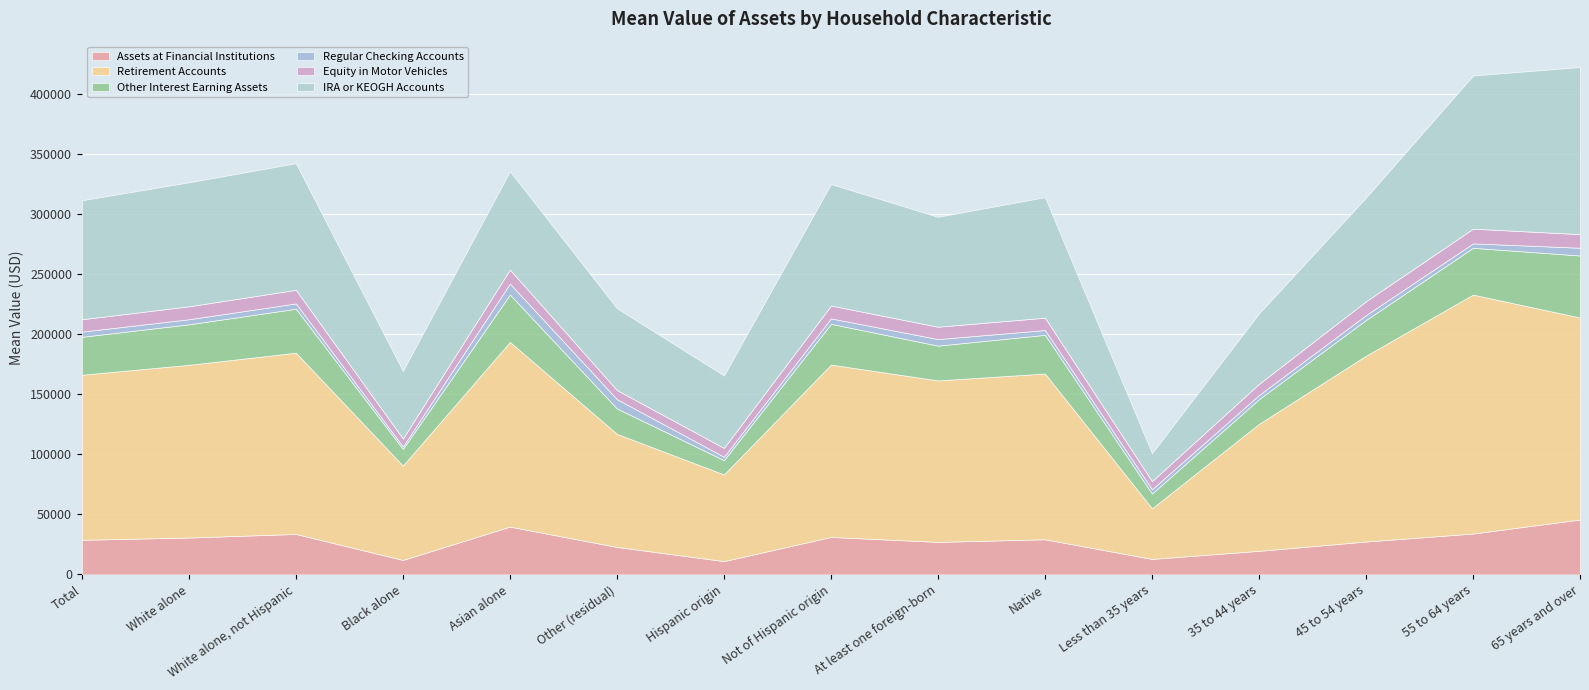

Reading left to right, transcribe all the data shown in this chart.

Assets at Financial Institutions: 28849	30721	33698	12061	39830	22888	11099	31207	27091	29275	12939	19652	27402	34046	45739
Retirement Accounts: 137322	143710	150834	78536	153654	94106	72101	143434	134366	137914	42081	105649	154634	198831	168034
Other Interest Earning Assets: 31589	33708	36559	13839	39460	21151	11908	33912	28944	32203	12290	20585	29748	38938	51628
Regular Checking Accounts: 4300	4203	4433	2074	9092	7745	2840	4524	5466	3985	3617	3447	4086	3679	6446
Equity in Motor Vehicles: 10284	10783	11307	6578	11644	7549	7352	10681	10277	10285	6721	9274	11478	12234	11345
IRA or KEOGH Accounts: 99022	103185	105387	56274	81864	68105	60288	101091	91464	100297	23312	58579	86244	127437	139034